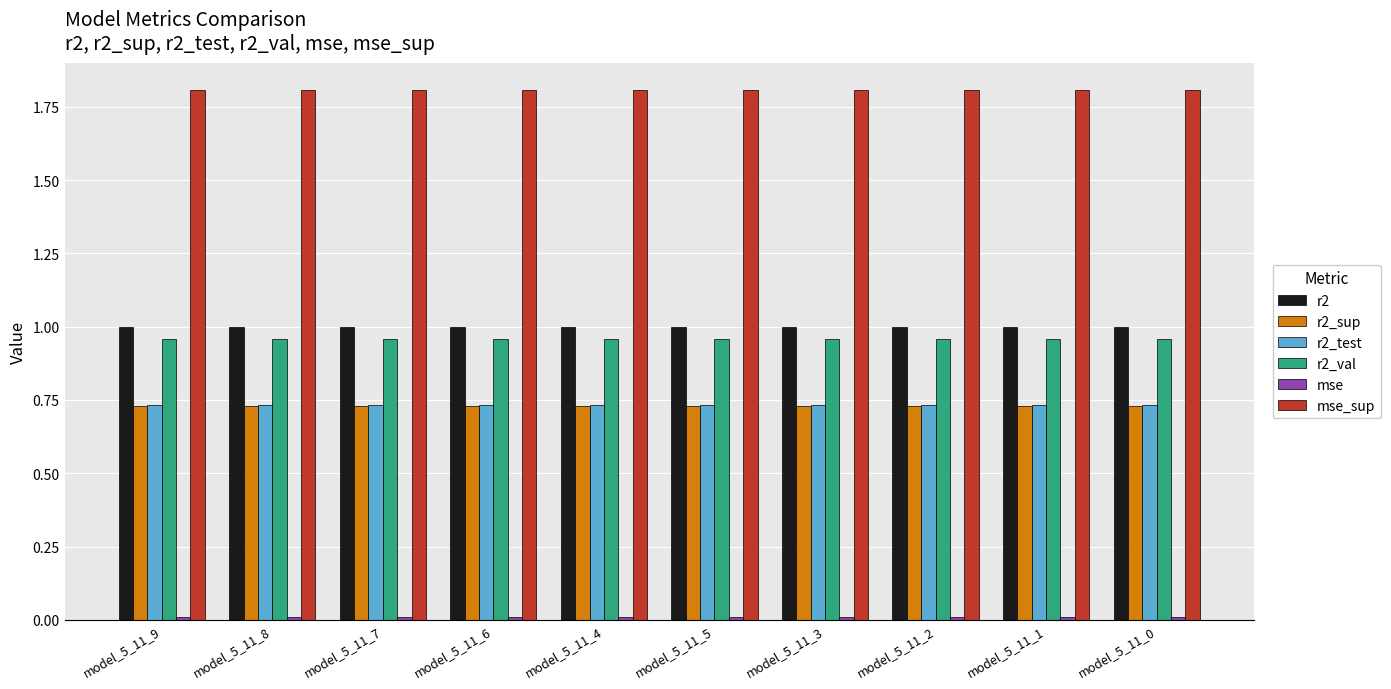

How many data points does each series have?

10